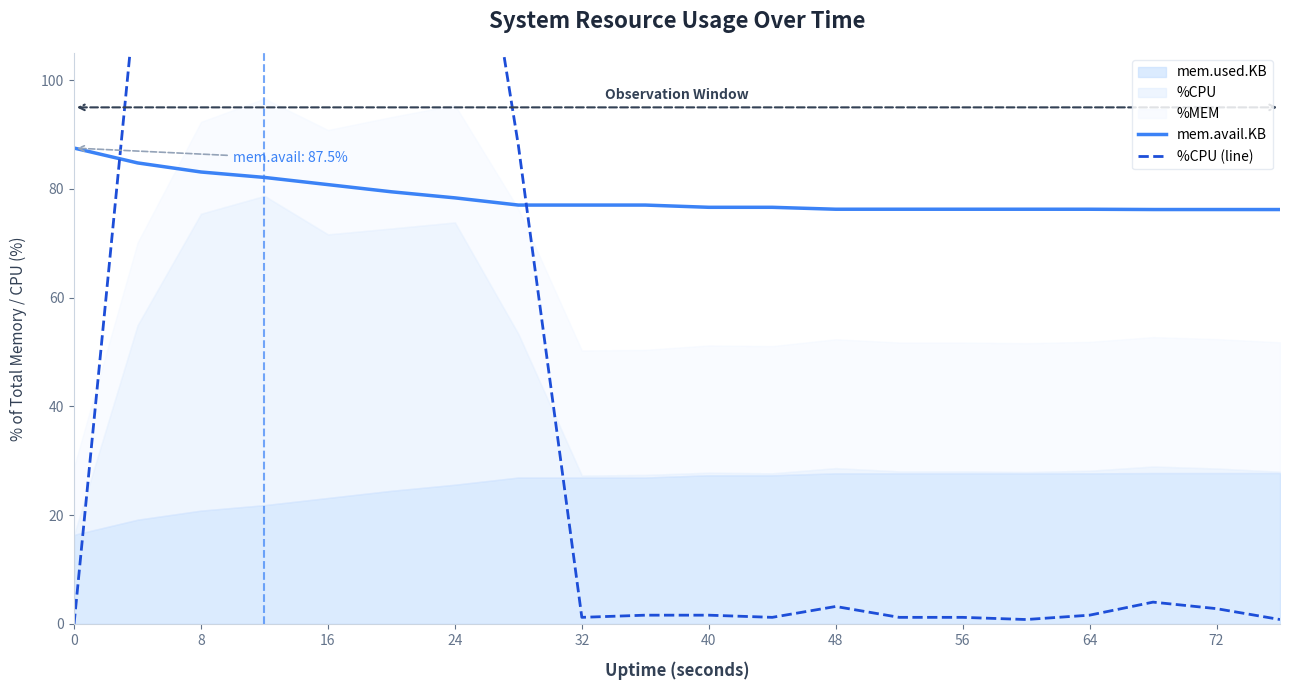

How many times do %CPU (line) and mem.avail.KB cross each other?

2